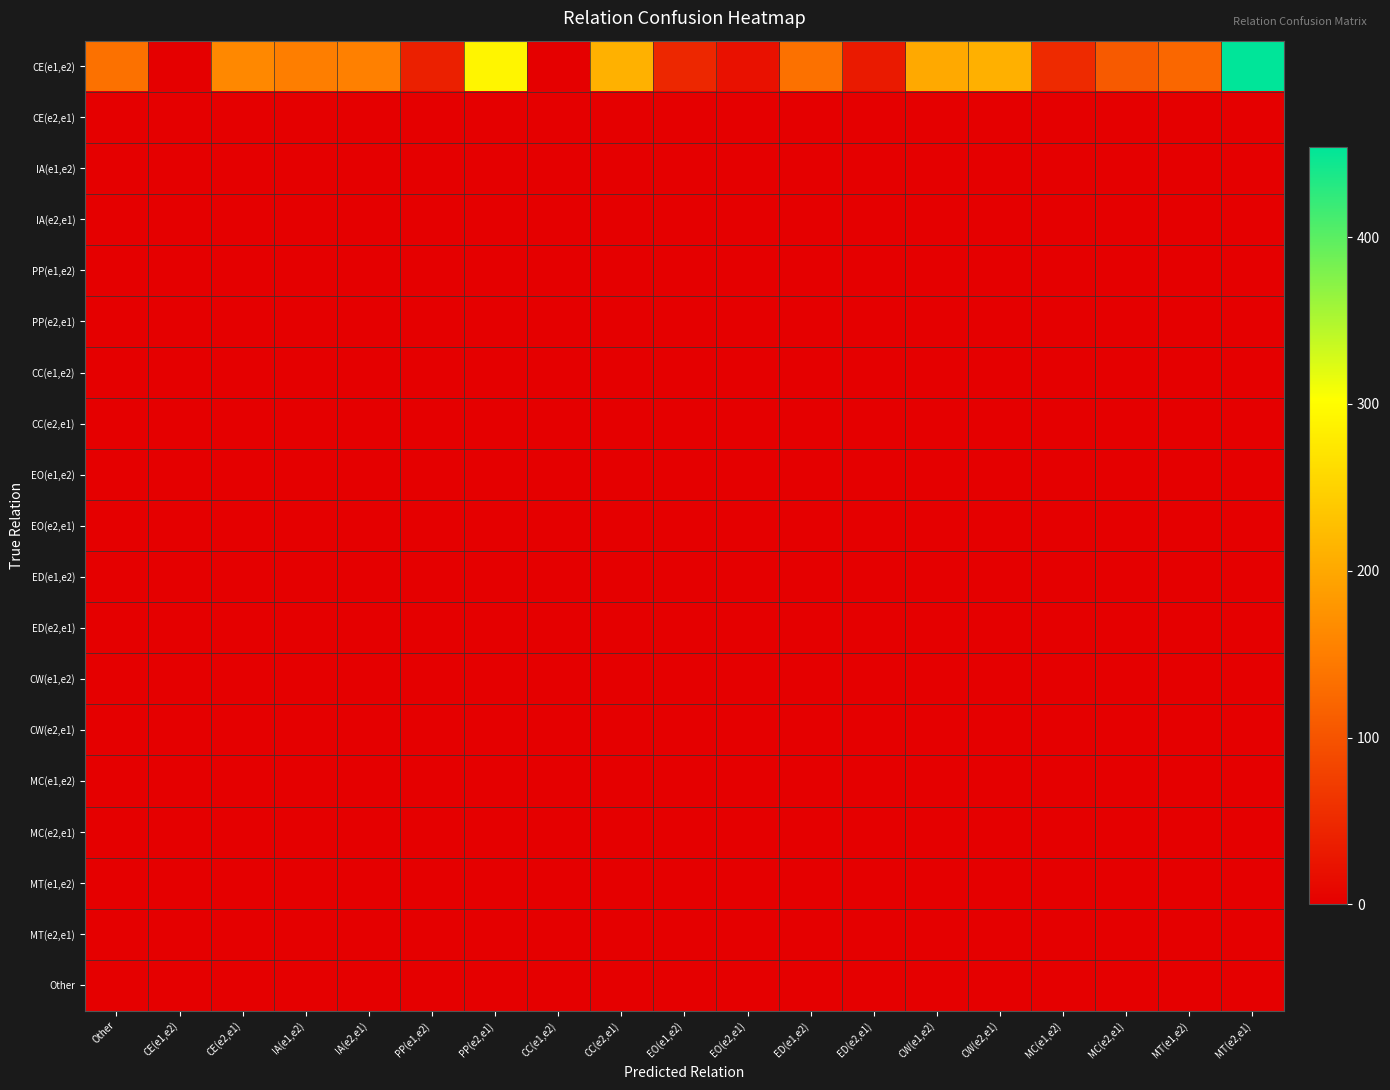

At MT(e2,e1), list the series in order from smallest to largest.

CE(e2,e1), IA(e1,e2), IA(e2,e1), PP(e1,e2), PP(e2,e1), CC(e1,e2), CC(e2,e1), EO(e1,e2), EO(e2,e1), ED(e1,e2), ED(e2,e1), CW(e1,e2), CW(e2,e1), MC(e1,e2), MC(e2,e1), MT(e1,e2), MT(e2,e1), Other, CE(e1,e2)